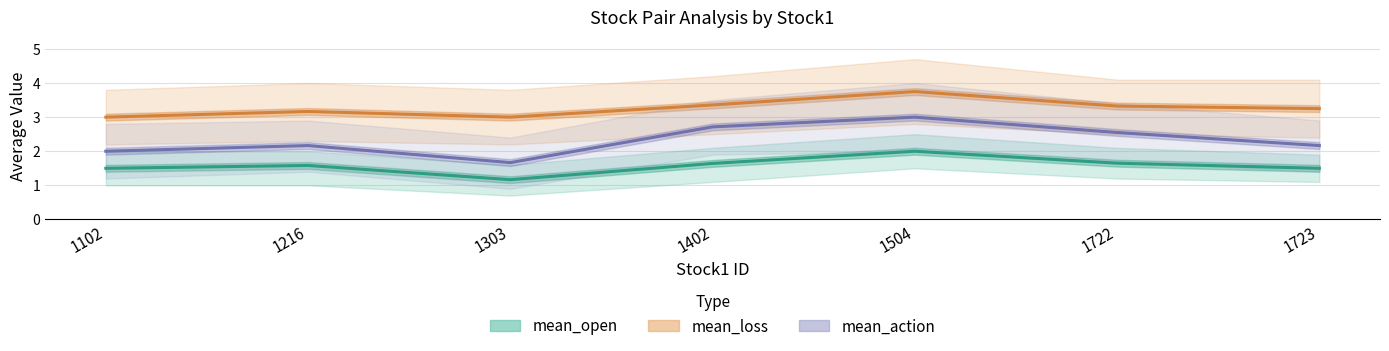

What are all the series names shown in the legend?

mean_open, mean_loss, mean_action